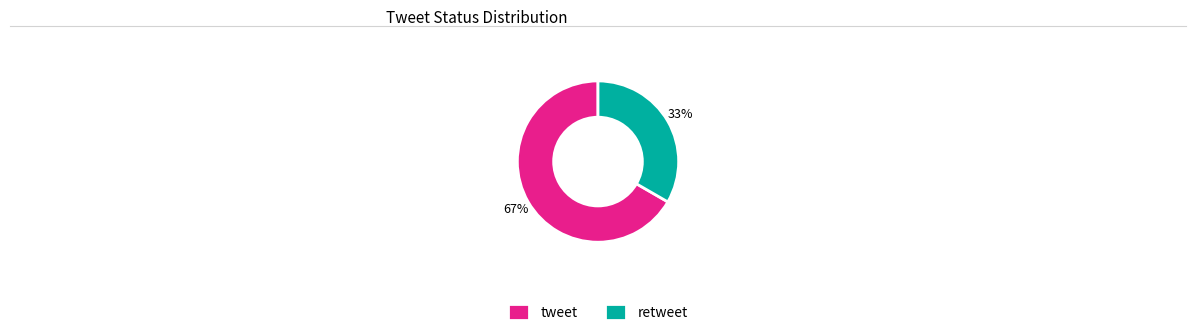

Is the sum of retweet and tweet greater than half?

Yes